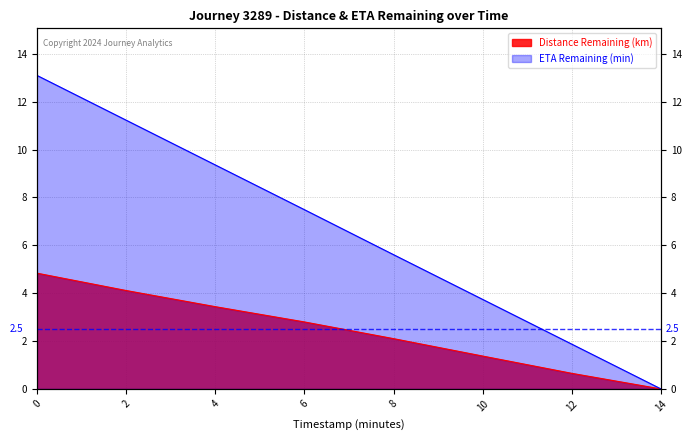

At how many categories does at least one series exceed 7?

4